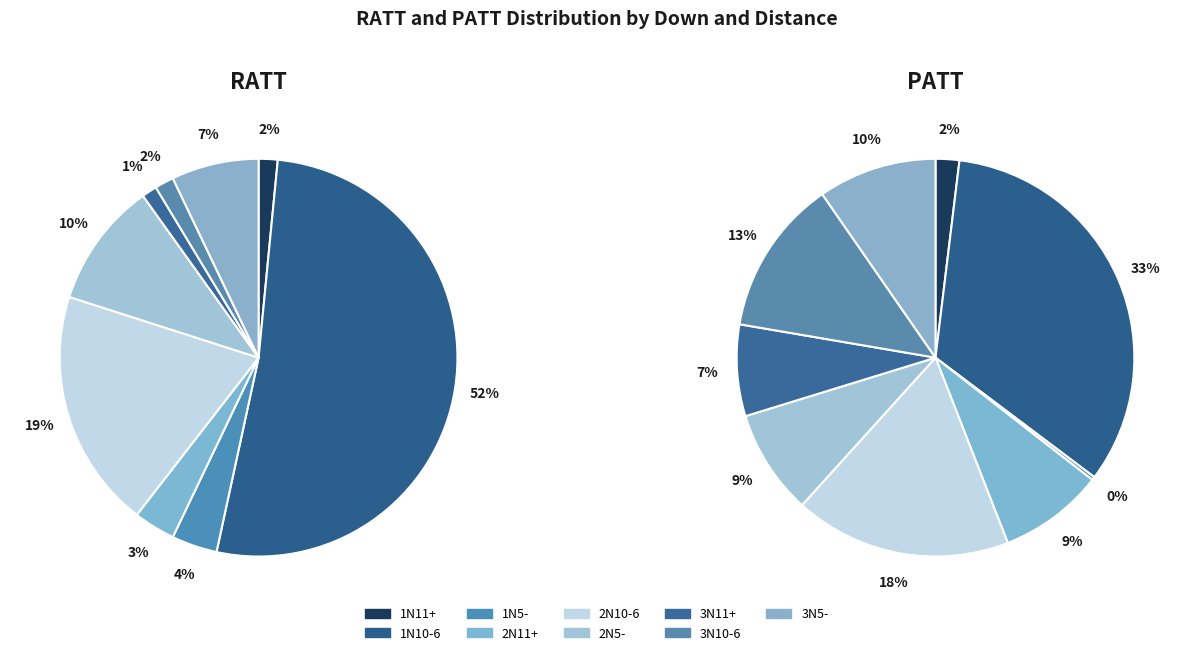

What percentage is the 3N11+ slice, to the nearest percent?

1%